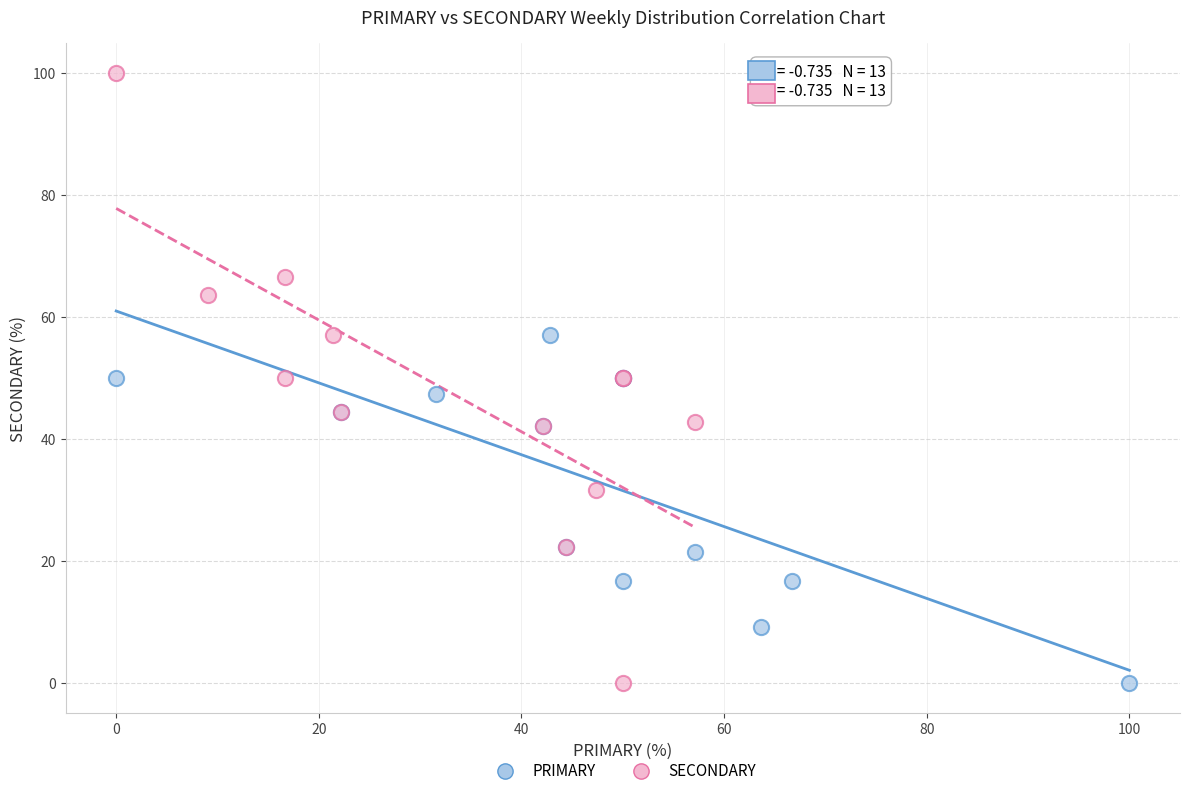

Which series contains the highest Y value?

SECONDARY